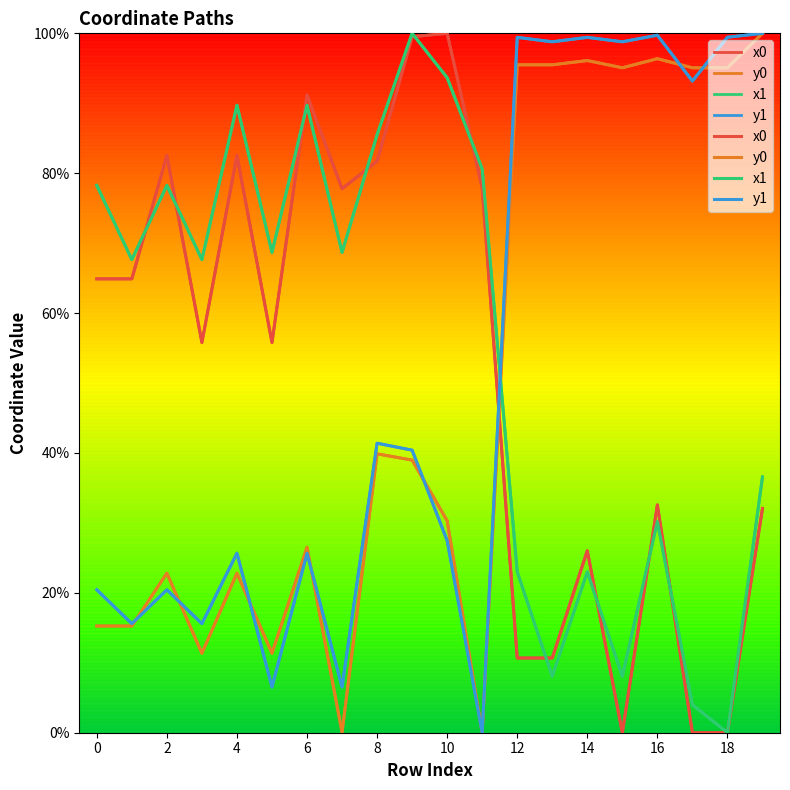

Where is x1 nearest to the value 50?

19